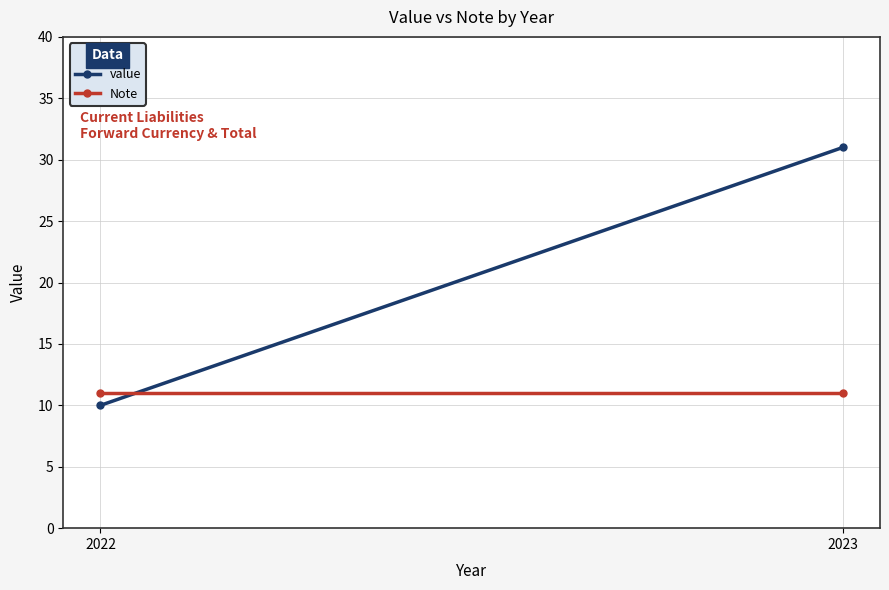

What is the greatest value displayed?

31